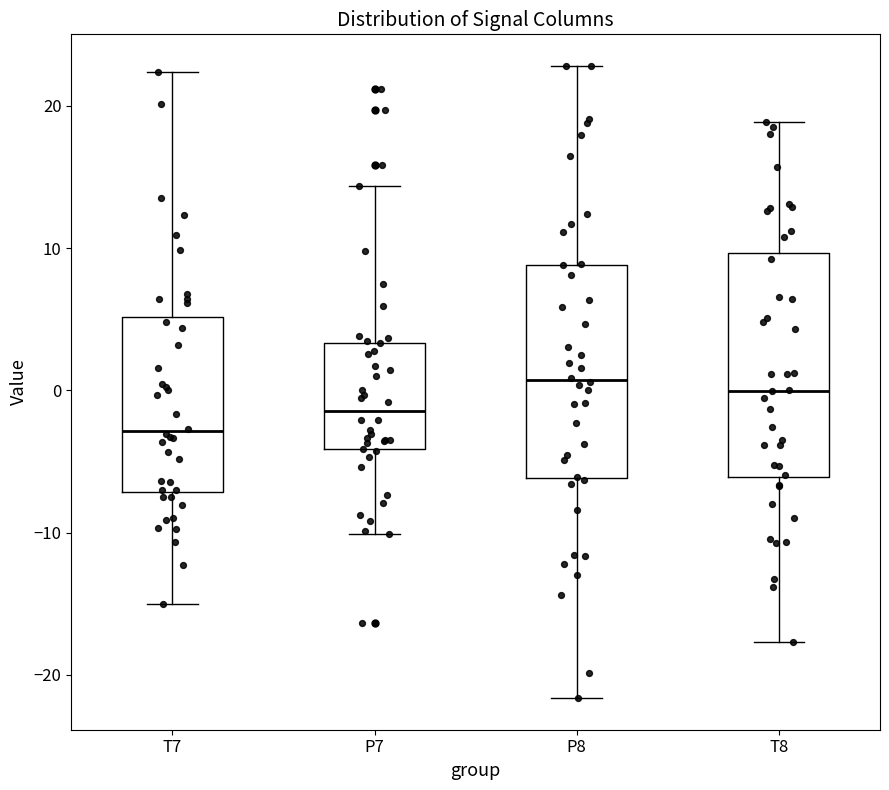

Reading left to right, transcribe this box plot: for each box, give where its median line is, the range the box spans, and where its two whiskers end, as read against the y-axis. The values are not printed on the chart, so give them approximately, as read against the axis.

T7: median -3, box -7 to 5, whiskers -15 to 22
P7: median -1, box -4 to 3, whiskers -10 to 14
P8: median 1, box -6 to 9, whiskers -22 to 23
T8: median 0, box -6 to 10, whiskers -18 to 19